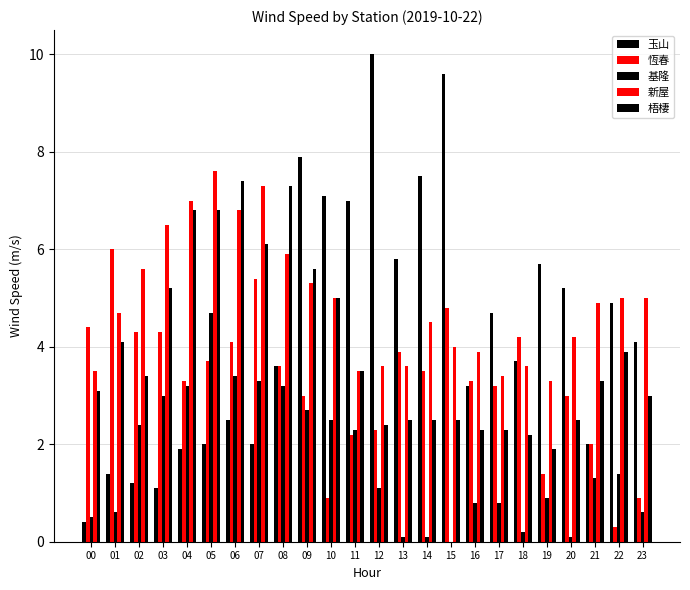

Does the chart contain stacked bars?

No